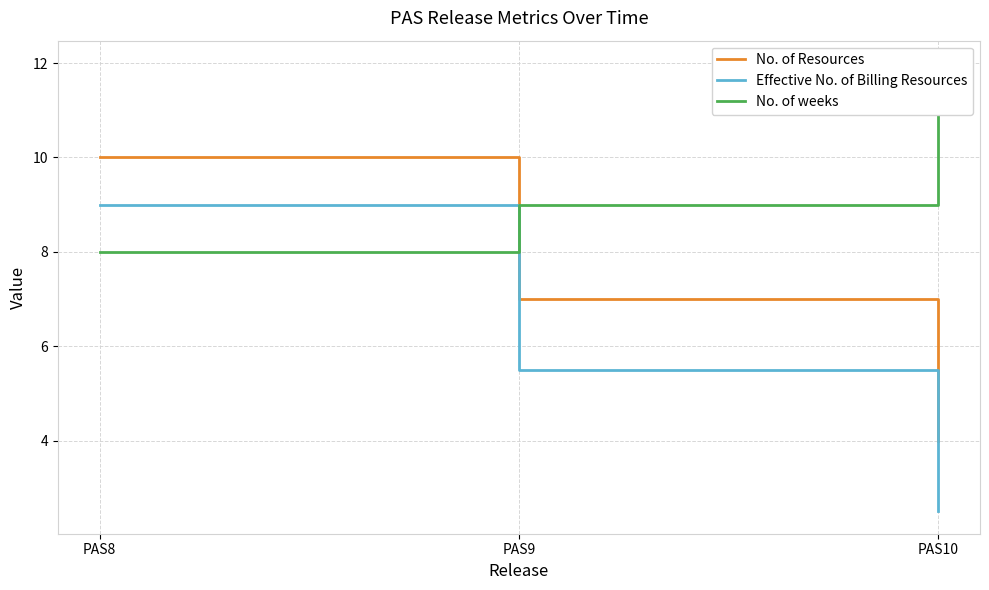

How many lines are shown in the chart?

3